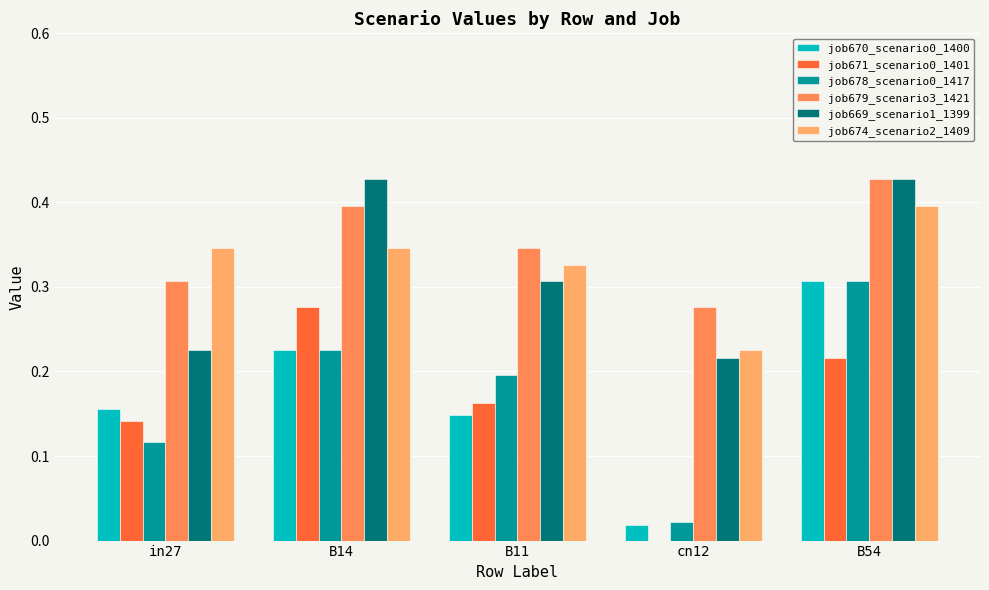

What is the spread (max minus min) of values at in27?

0.2